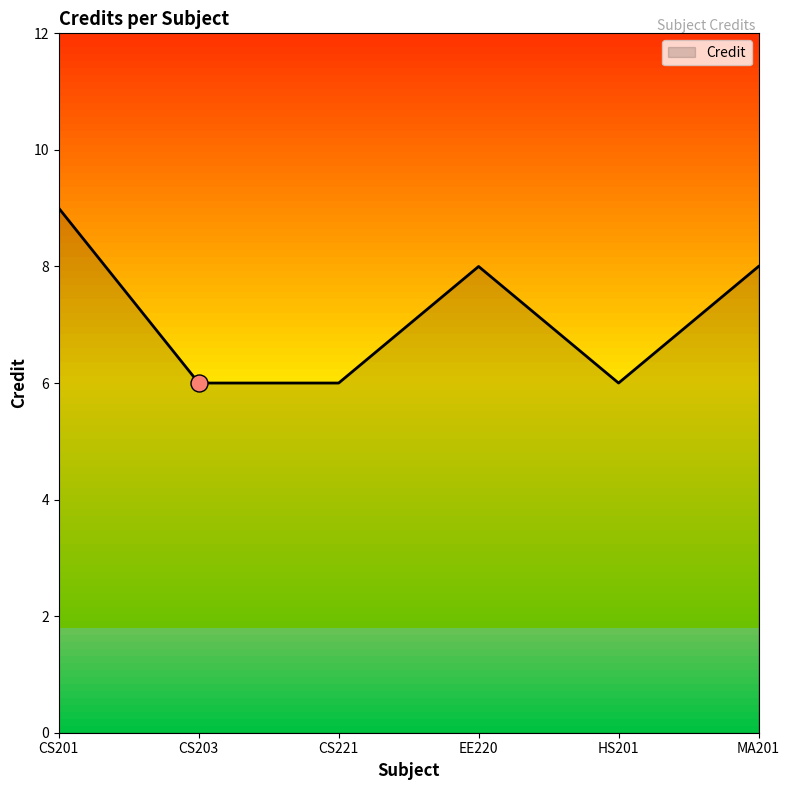

What is the ratio of the value at EE220 to the value at CS201?

0.9